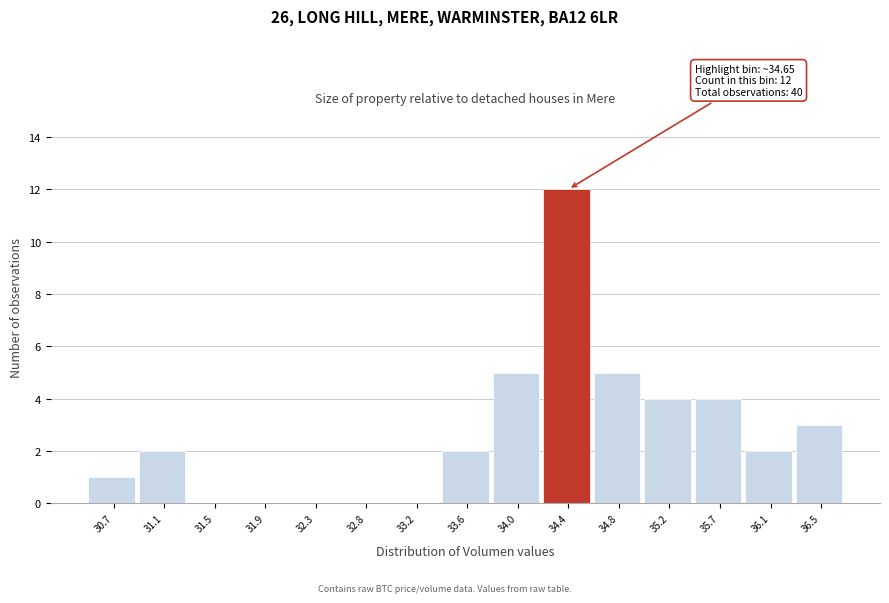

Reading left to right, transcribe all the data shown in this chart.

30.7=1	31.1=2	31.5=0	31.9=0	32.3=0	32.8=0	33.2=0	33.6=2	34.0=5	34.4=12	34.8=5	35.2=4	35.7=4	36.1=2	36.5=3